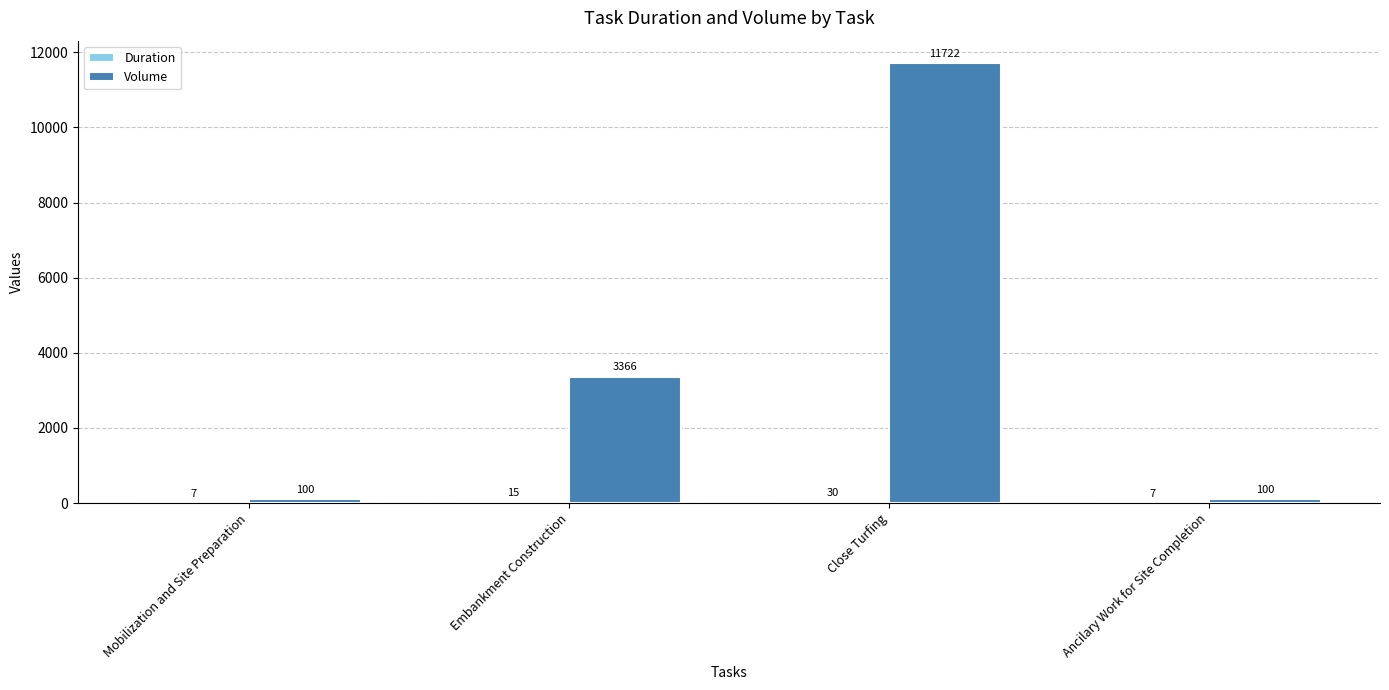

What is the maximum value shown in the chart?

11722